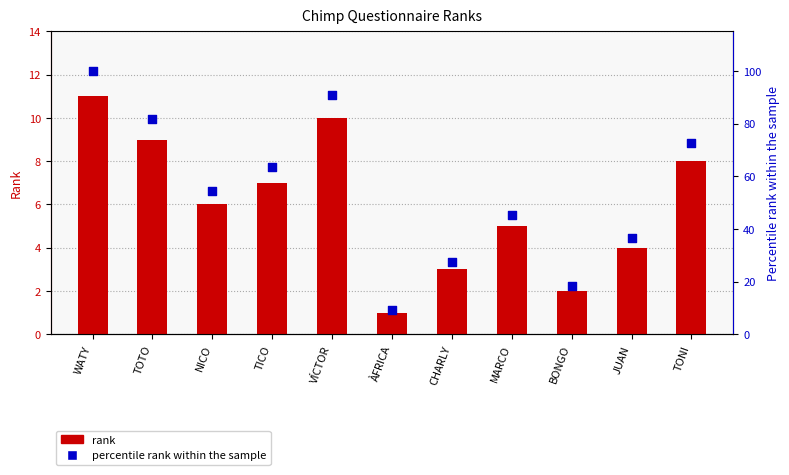

Which series reaches the maximum Y coordinate?

percentile rank within the sample